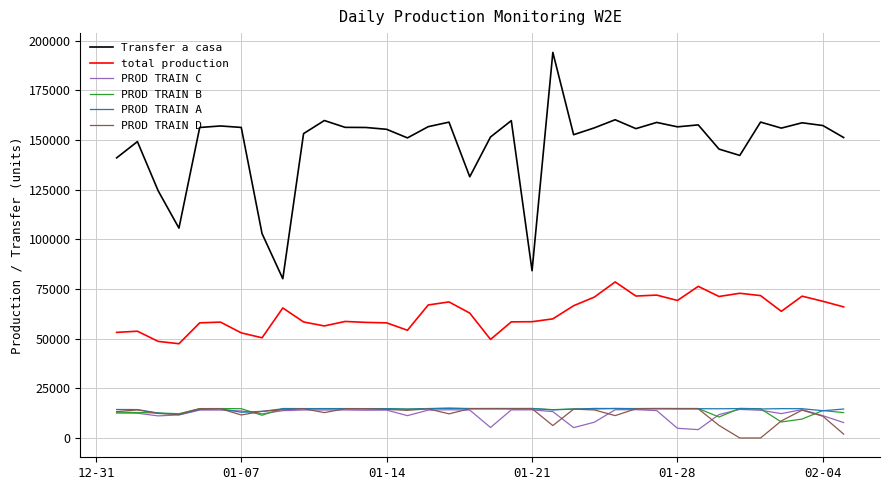

Which series has the largest range (max minus min)?

Transfer a casa